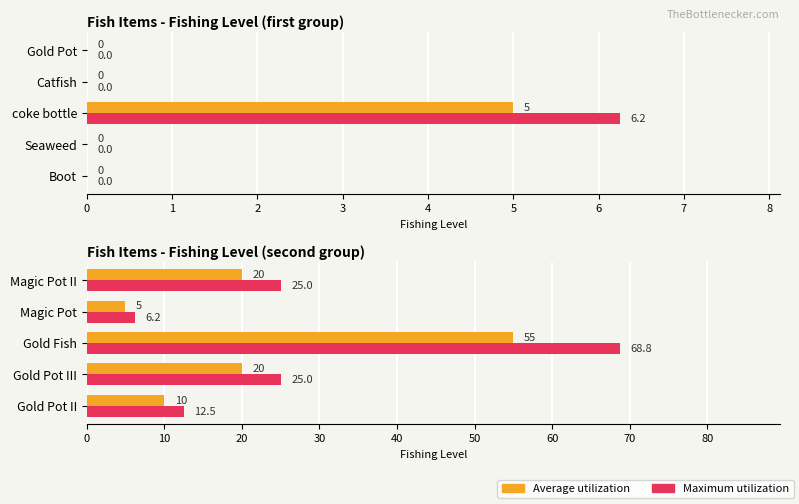

Is the value of Maximum utilization at 2 greater than the value of Average utilization at 3?

Yes